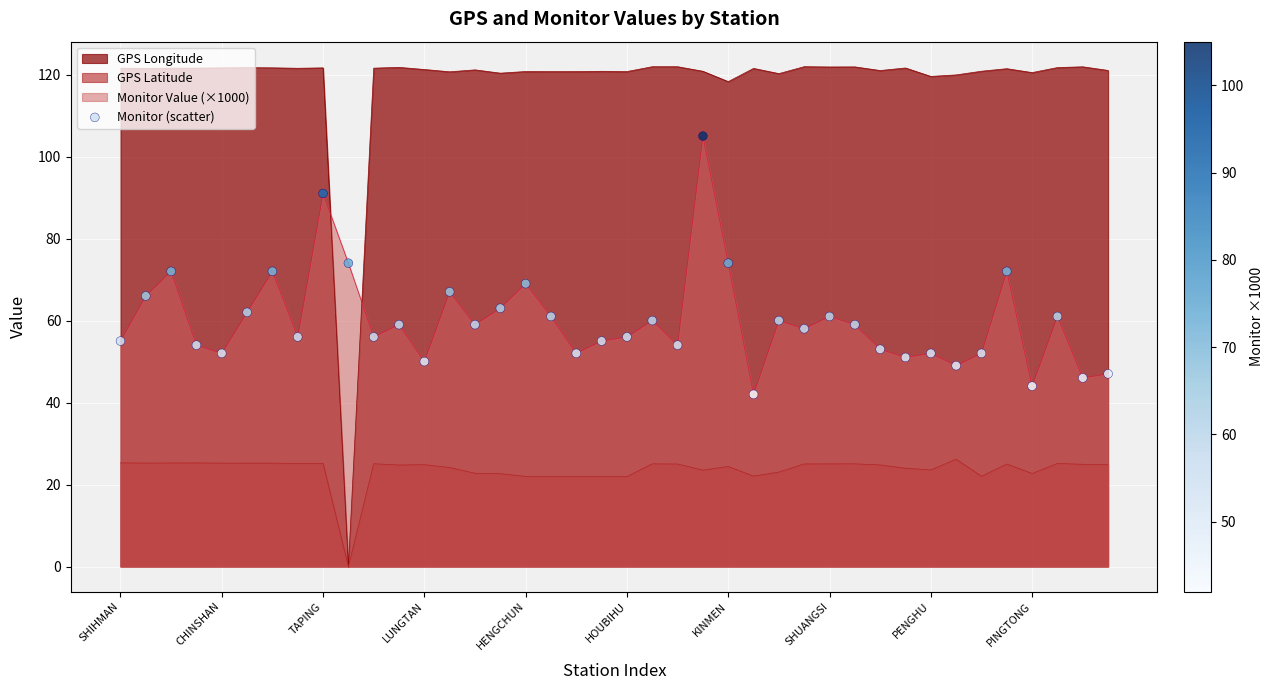

What is the change in value from 15 to 31?

-12